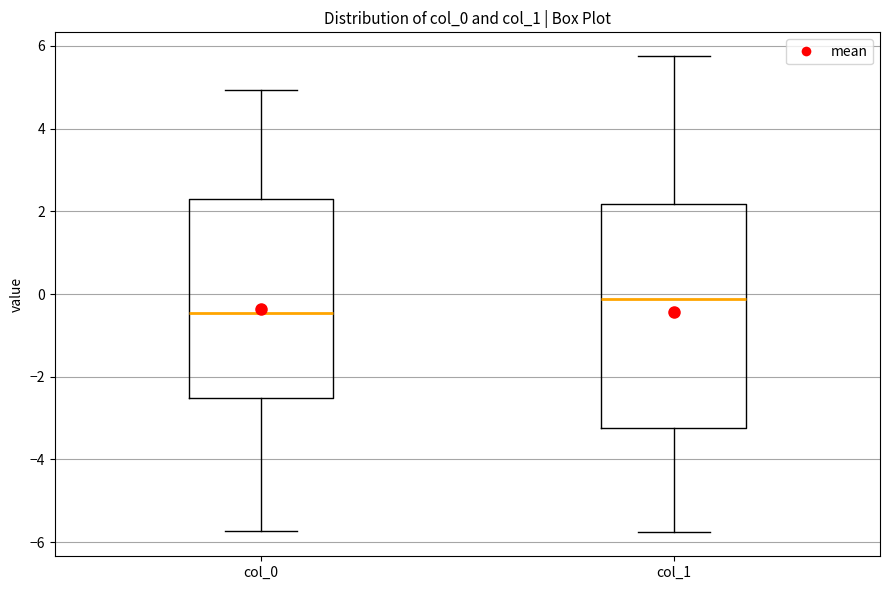

Which box's median line is the lowest?

col_0